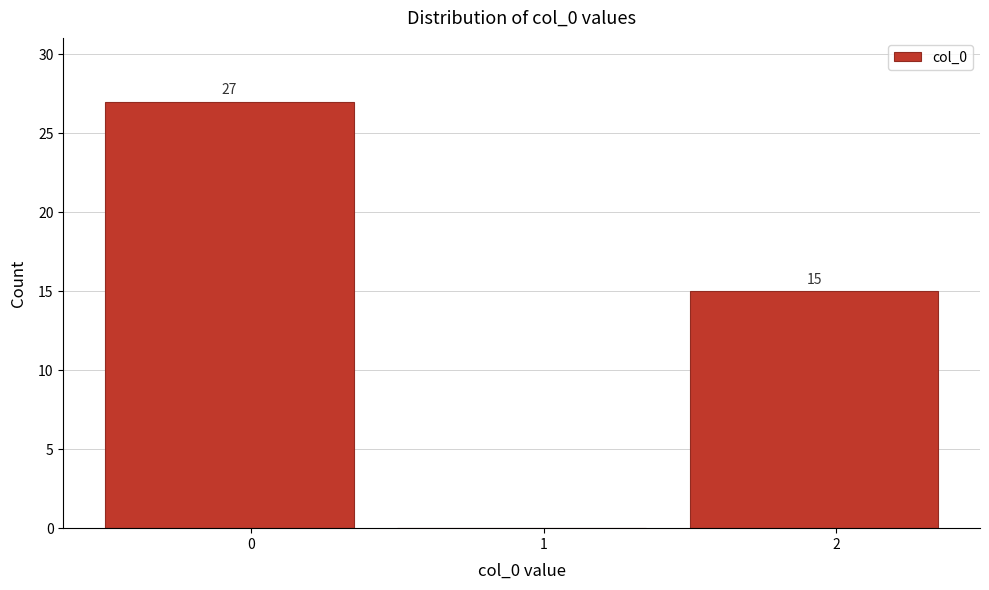

Over which range of the x-axis is the bar tallest?

-0.5 to 0.5